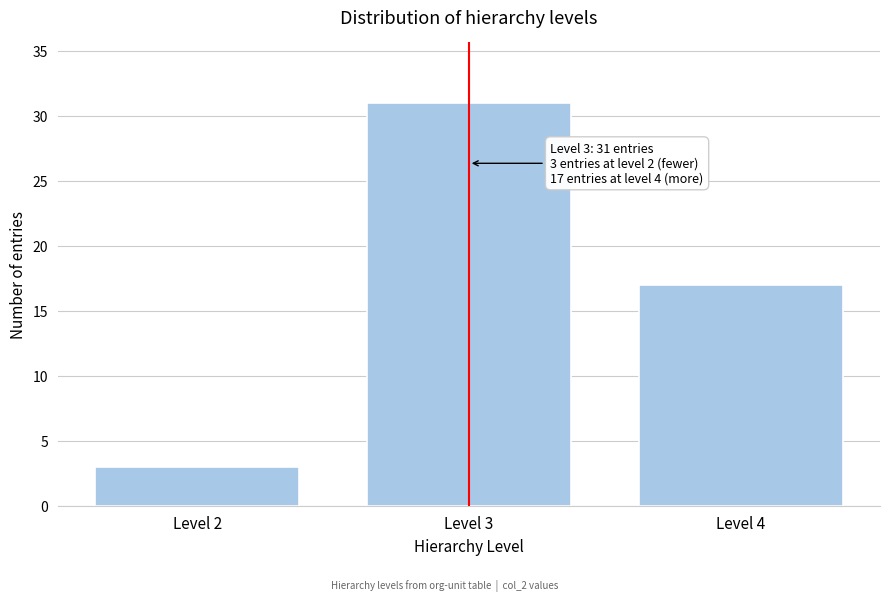

Reading left to right, extract all data points from this chart.

3	31	17